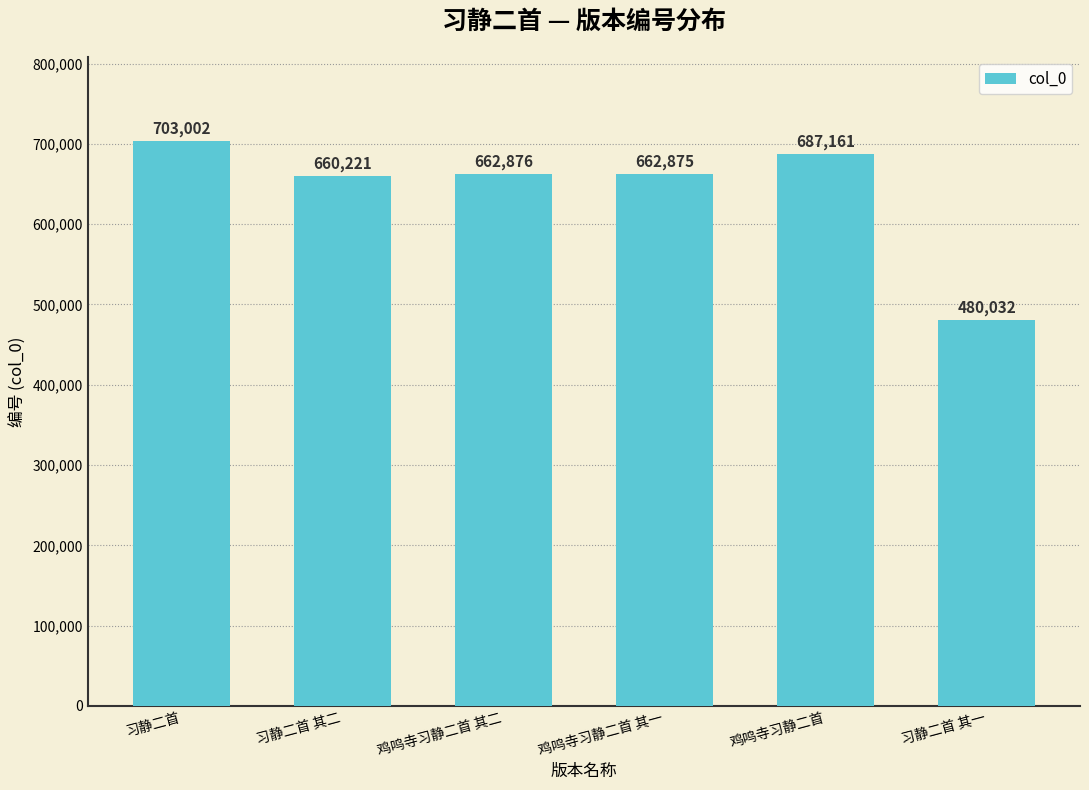

What position from the left is 鸡鸣寺习静二首?

5